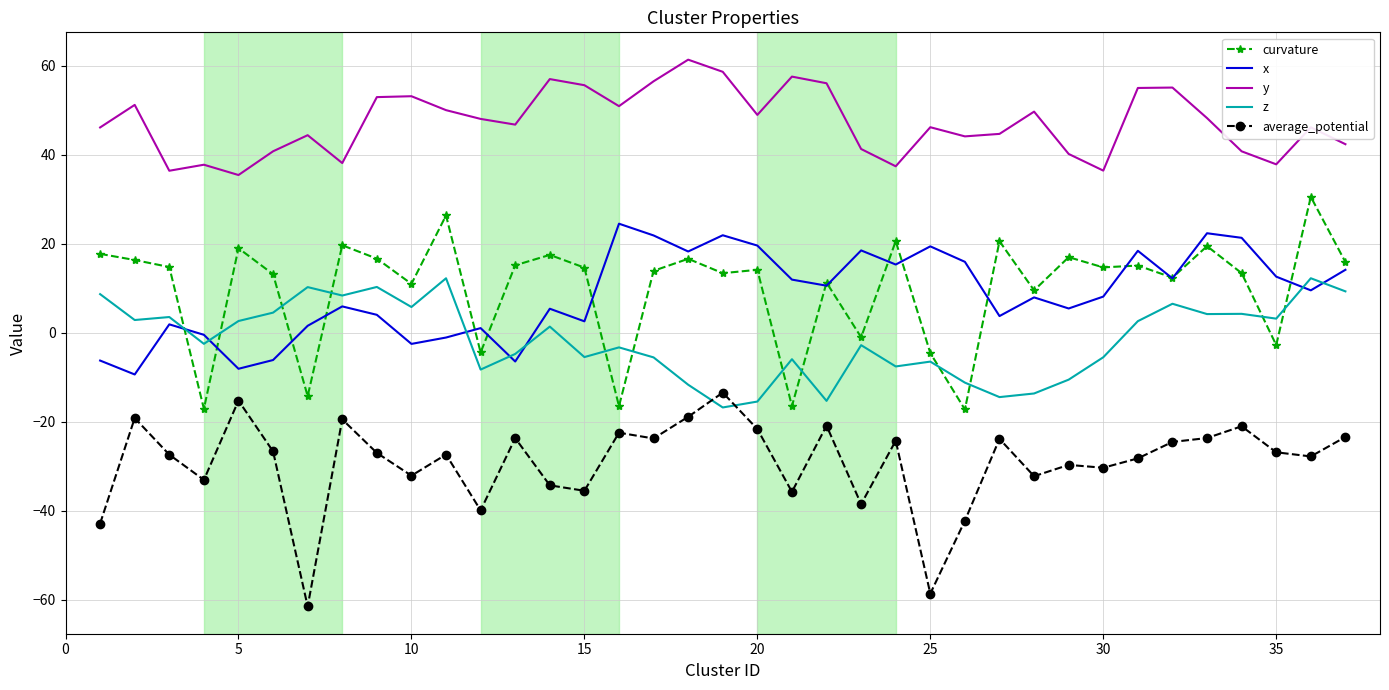

Which series has the largest total across all categories?

y